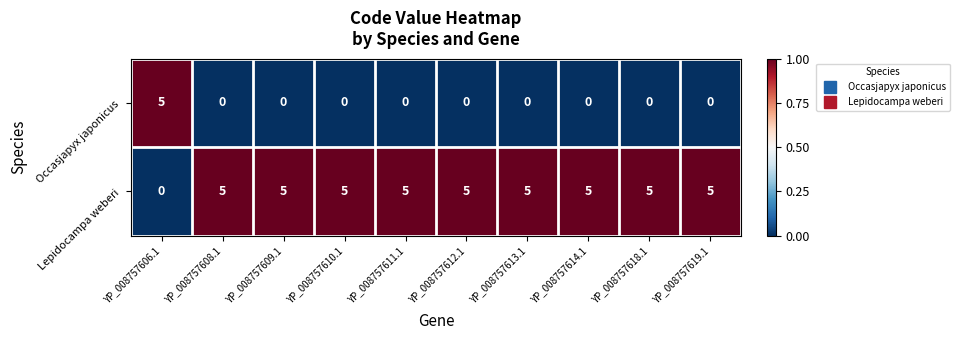

What is the sum of the Lepidocampa weberi values at YP_008757618.1 and YP_008757614.1?

10